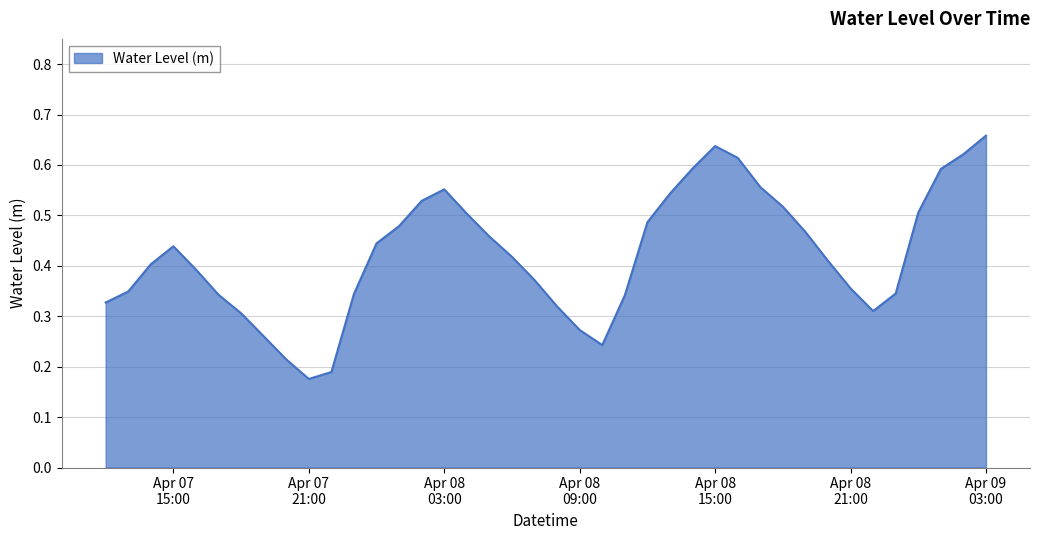

At which category does the data reach its first local peak?

Apr 07
15:00